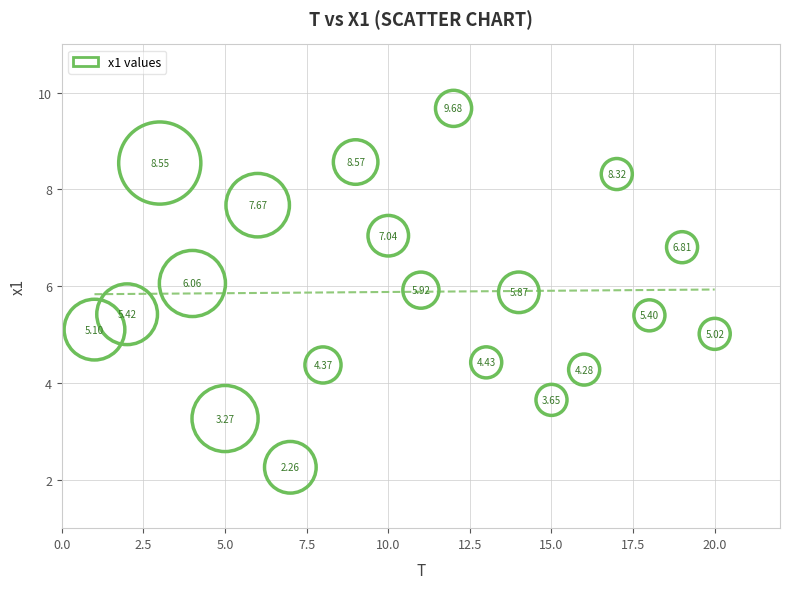

What is the range of X values (max minus min)?

19.0